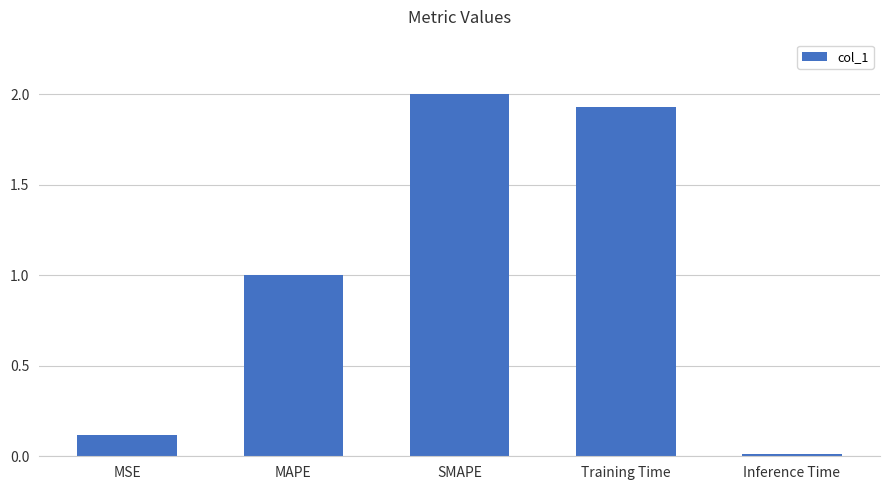

Read the value at MAPE.

1.0